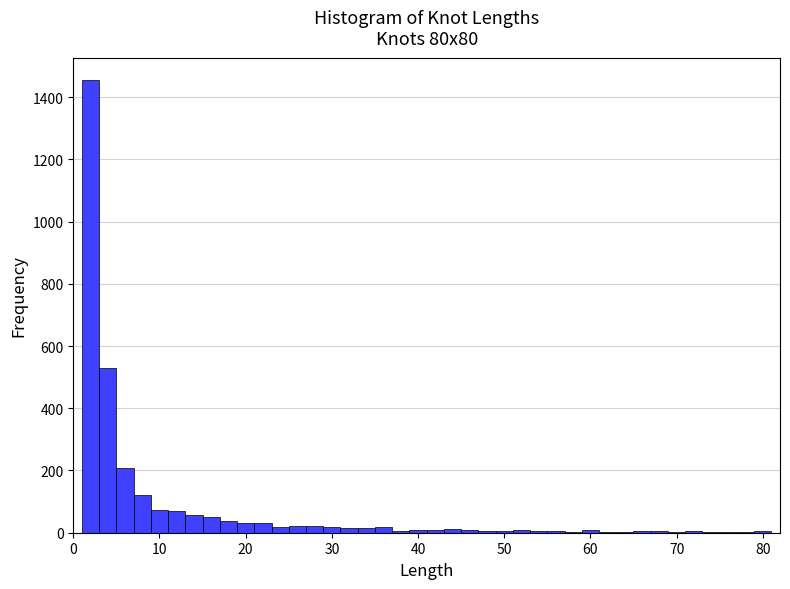

Read against the x-axis, roughly where is the centre of the tallest bar?

2